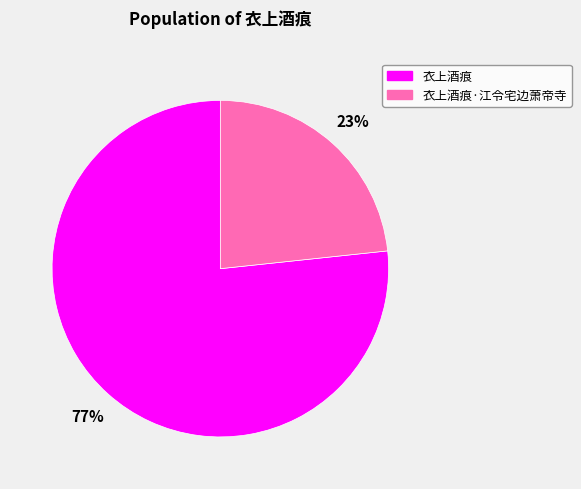

To the nearest percent, what is the combined percentage of 衣上酒痕 and 衣上酒痕·江令宅边萧帝寺?

100%